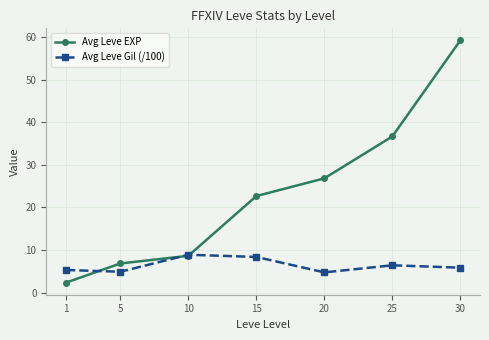

List the series in order of their peak value, highest first.

Avg Leve EXP, Avg Leve Gil (/100)